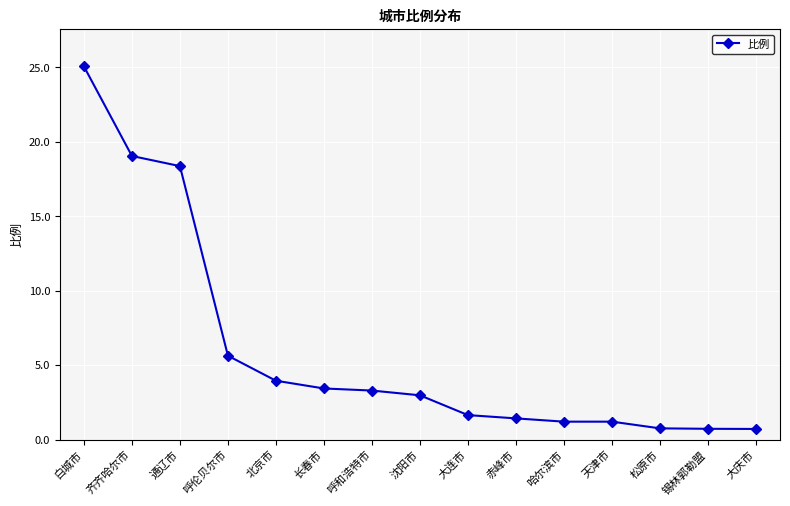

What is the average value?

6.0